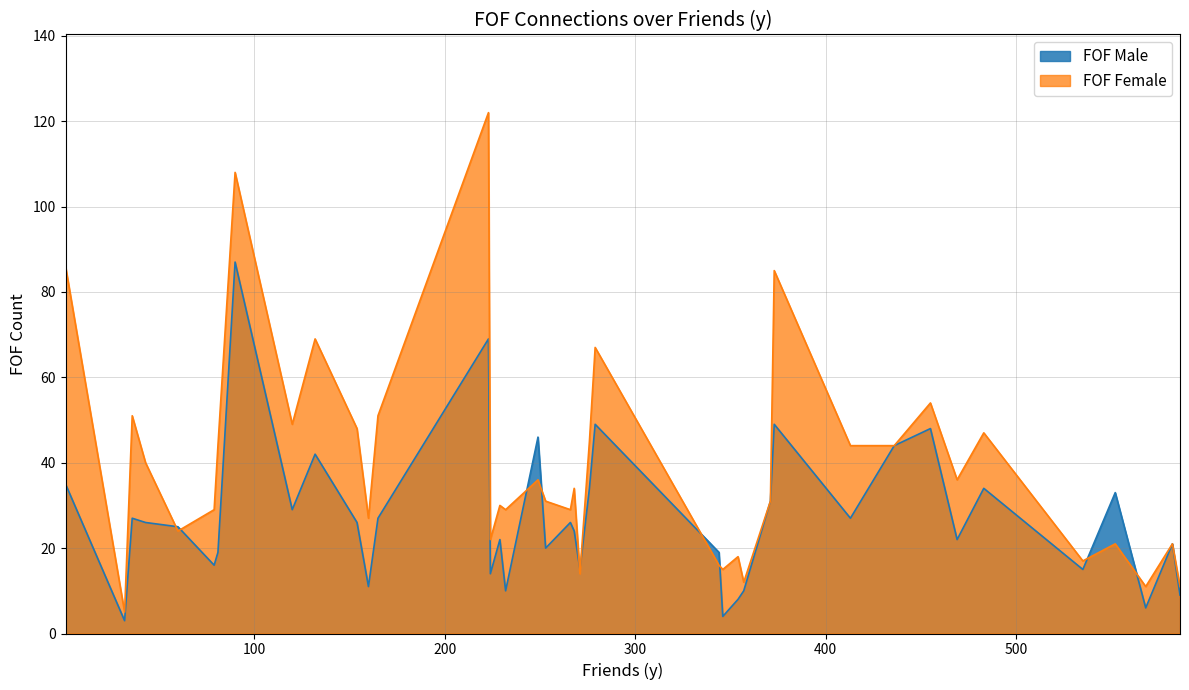

What is the total value across all series at 344?

35